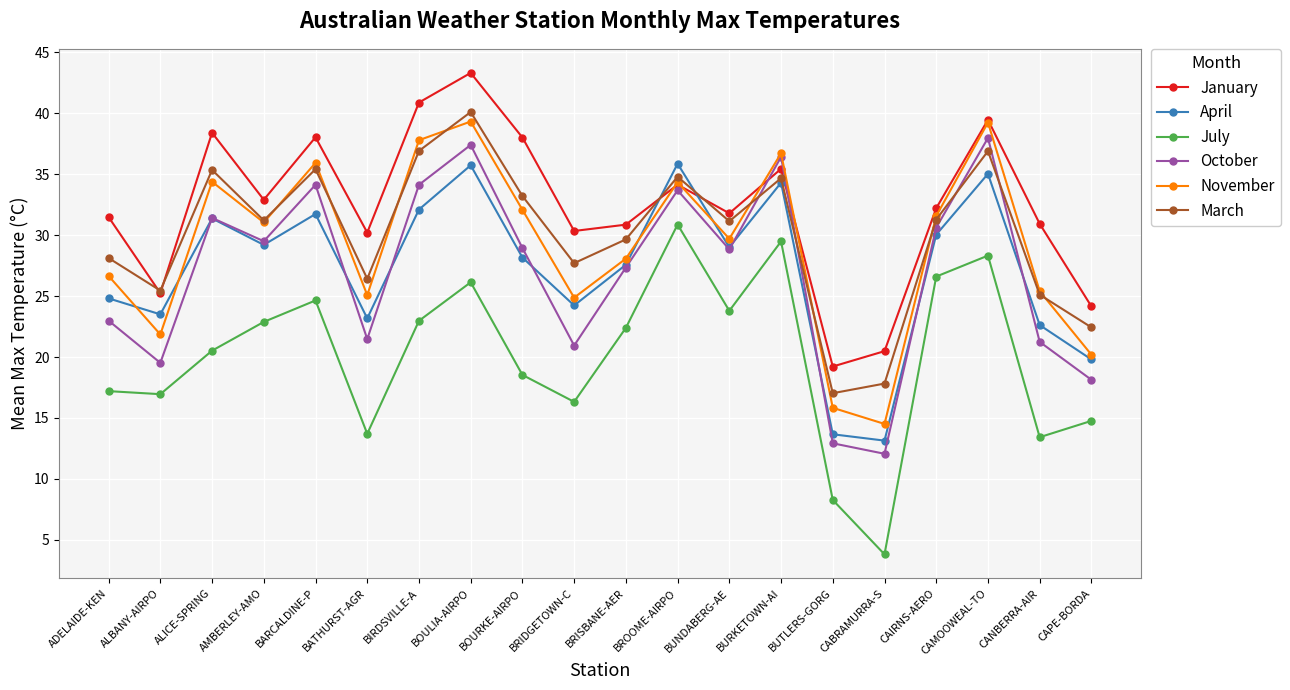

What position from the right is AMBERLEY-AMO?

17